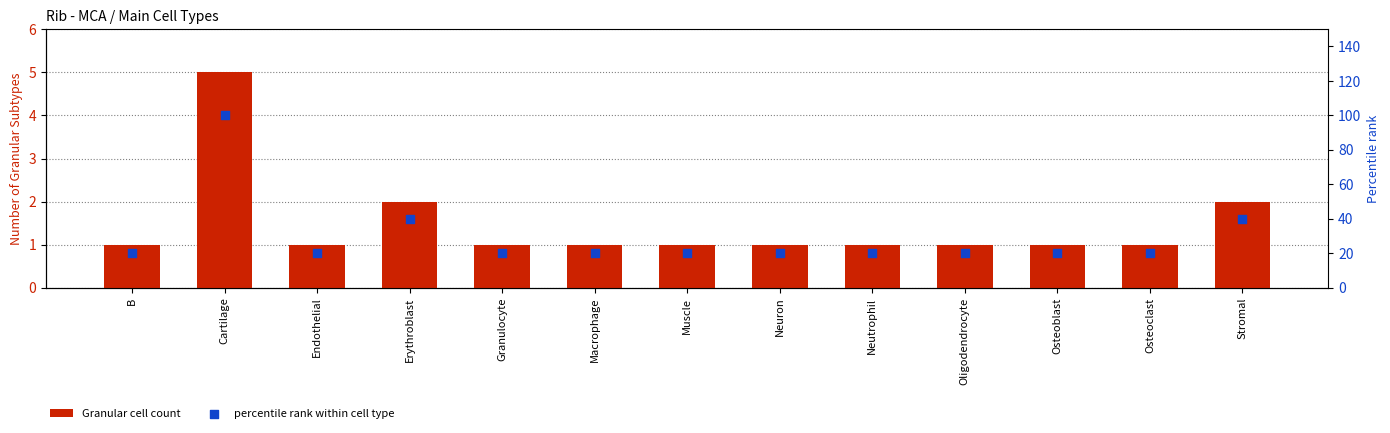

What is the total value across all series at Osteoblast?

21